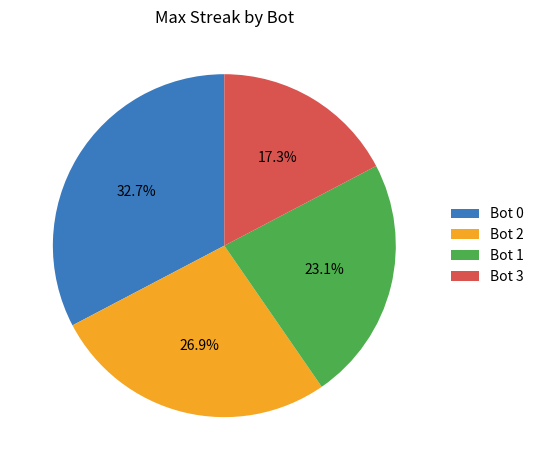

To the nearest percent, what is the difference between the largest and smallest slice percentages?

15%